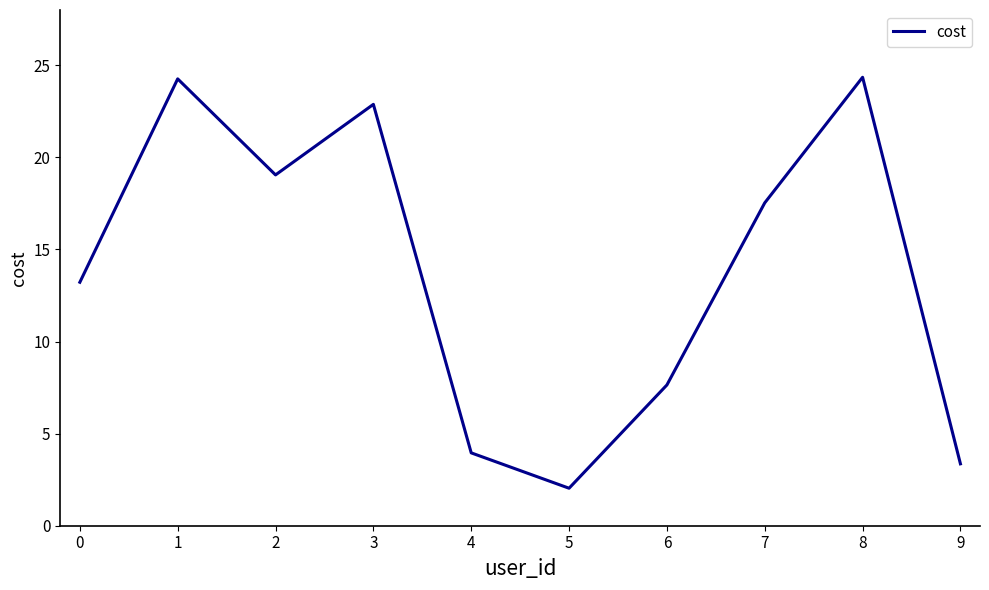

Which category has the lowest value across all series?

5